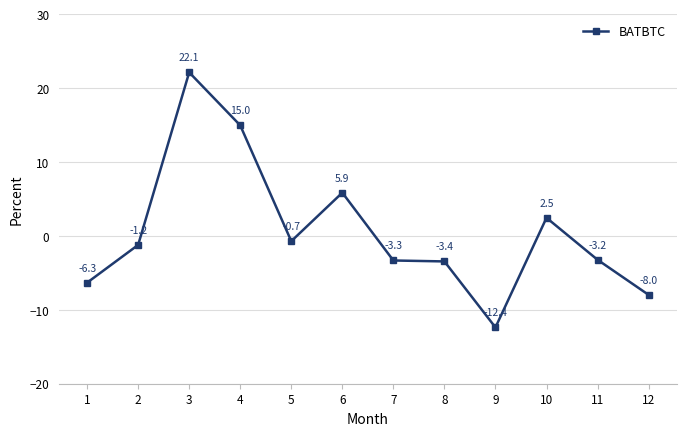

At which category does the data reach its first local peak?

3